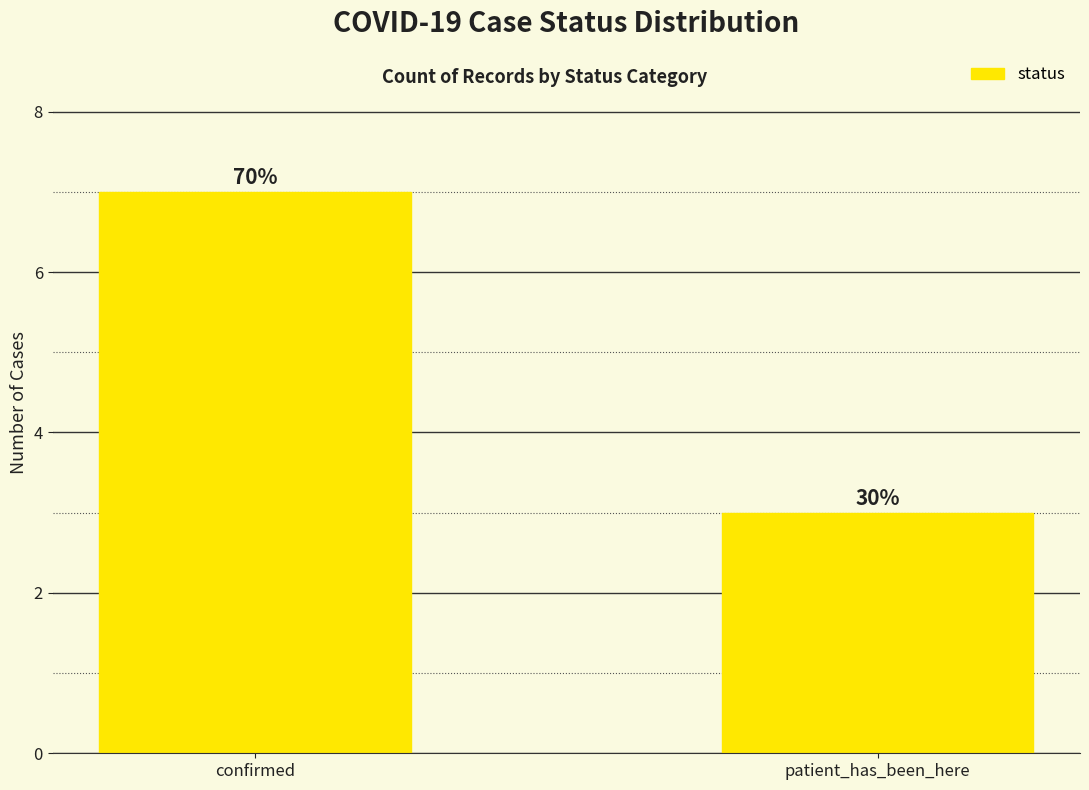

List the labels in order of value, largest first.

confirmed, patient_has_been_here